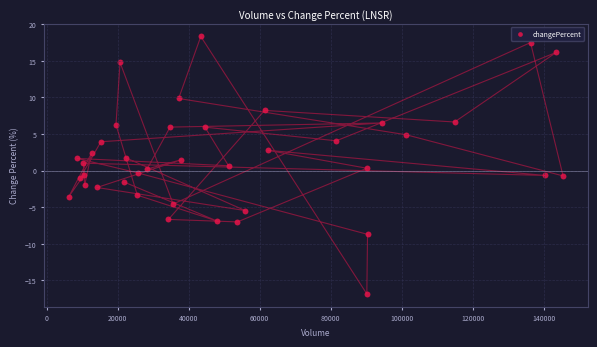

What is the range of X values (max minus min)?

139177.0